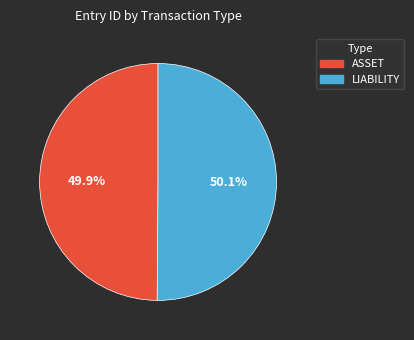

Do LIABILITY and ASSET together represent more than half of the pie?

Yes